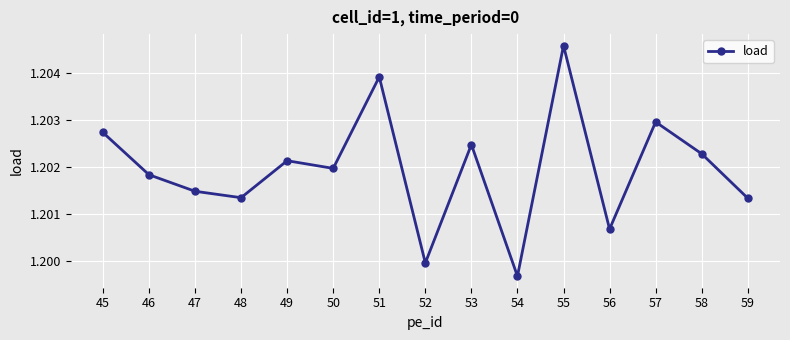

How many categories are shown in the chart?

15